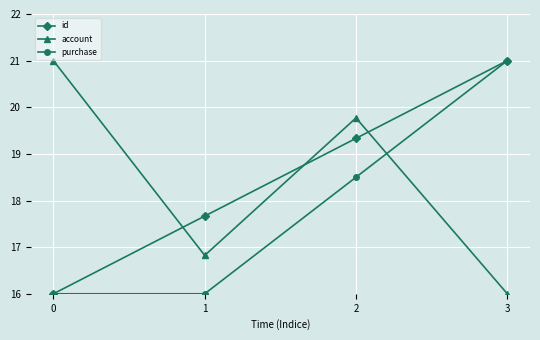

Rank the series at 2 from lowest to highest value.

purchase, id, account